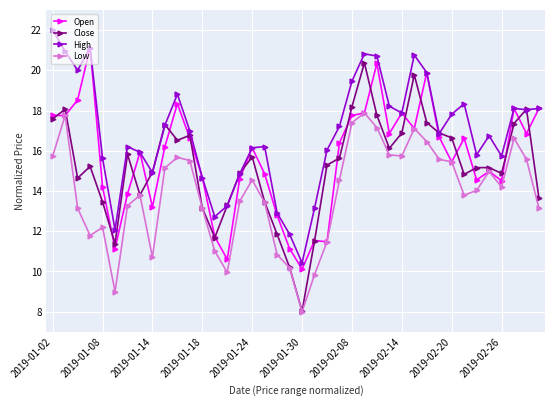

How many categories are shown in the chart?

40